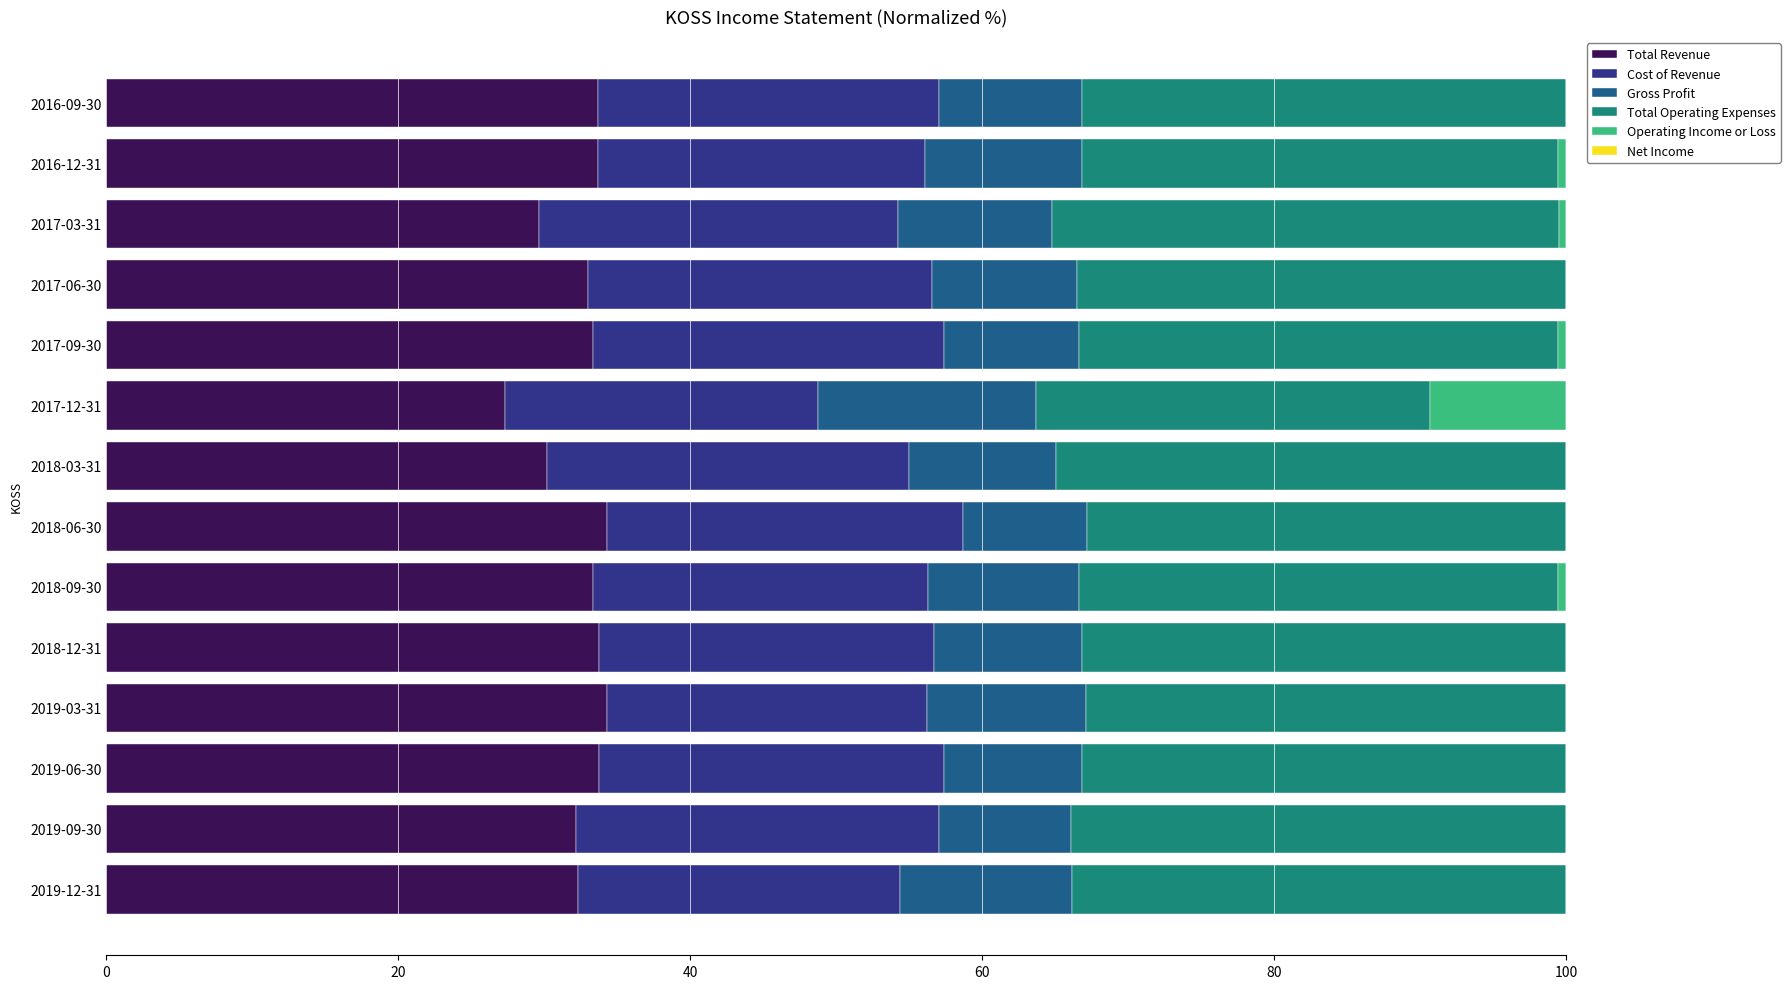

What is the total value across all series at 2016-09-30?

100.0